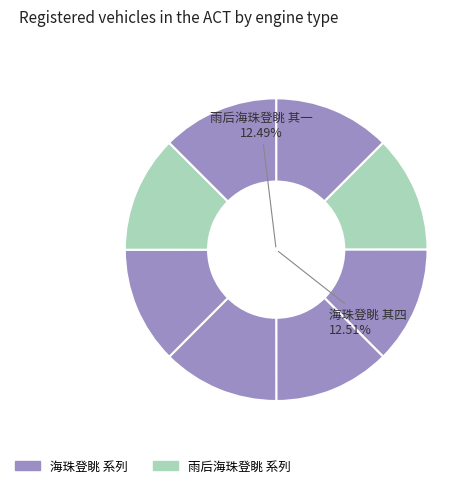

What is the smallest slice in the pie chart?

雨后海珠登眺 其一